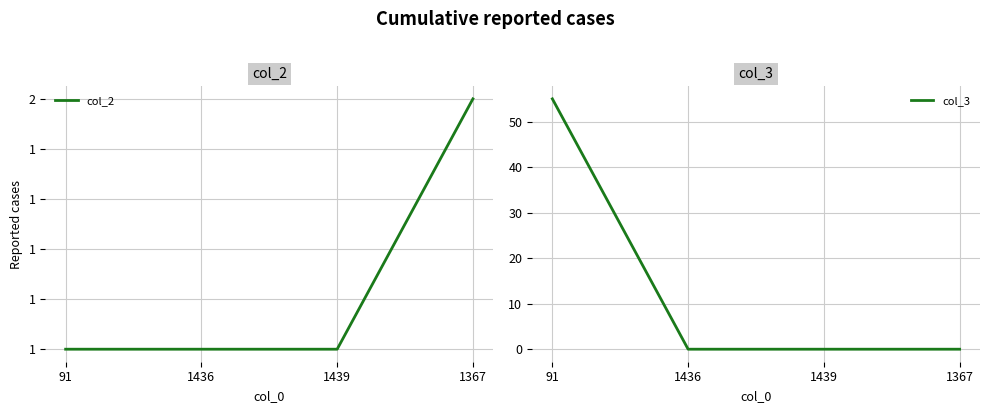

How many times do col_2 and col_3 cross each other?

1